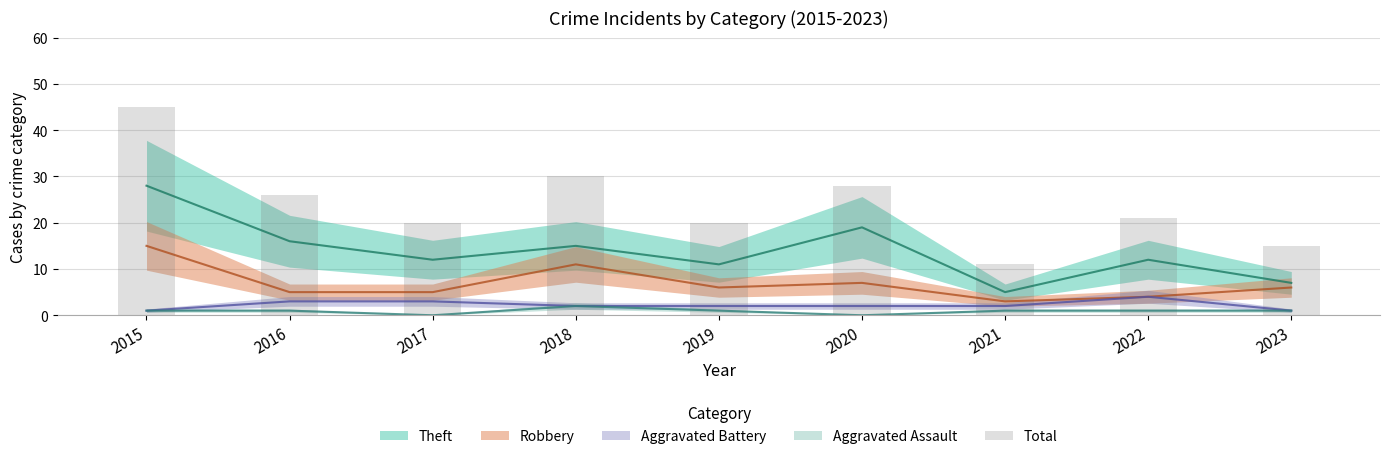

Between 2020 and 2018, which is larger?

2018